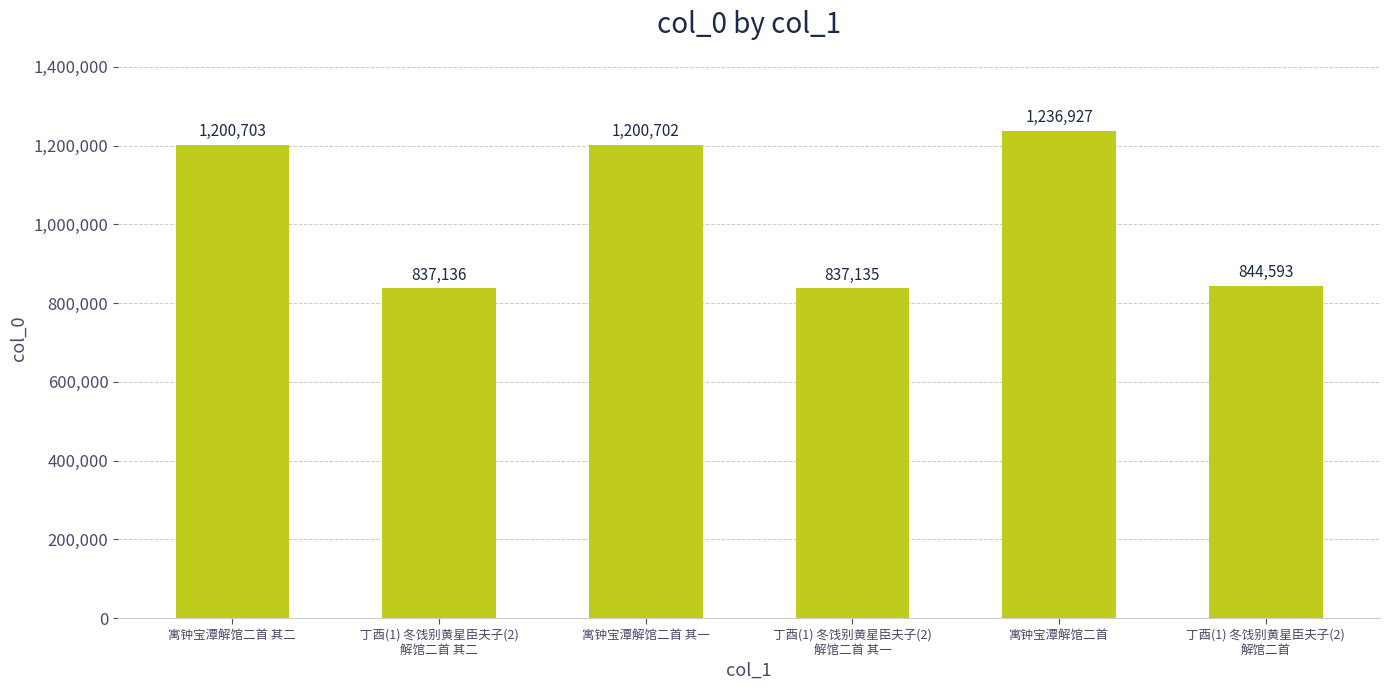

At which label is the value closest to 1037031?

寓钟宝潭解馆二首 其一